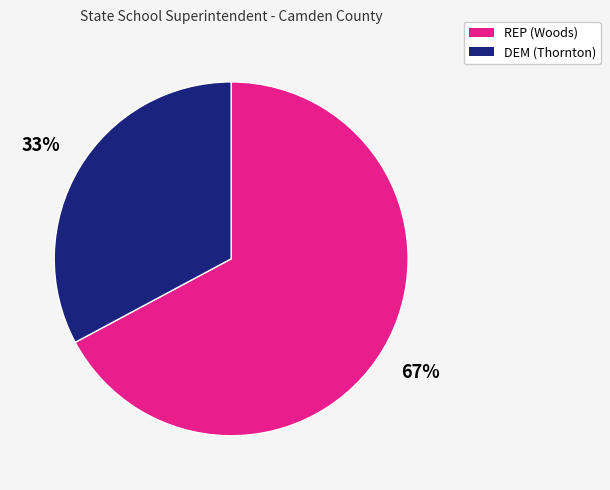

Does any single category account for the majority?

Yes